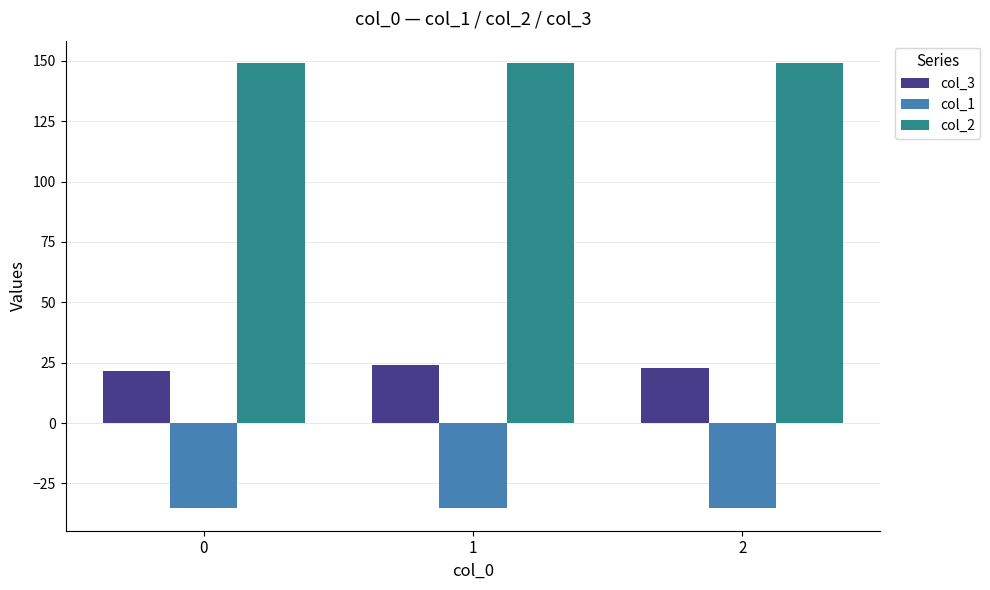

Is the value of col_2 at 1 greater than the value of col_1 at 2?

Yes